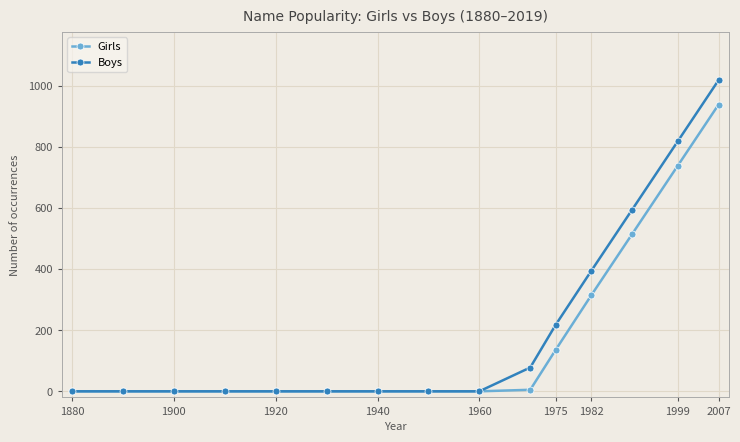

Which series has the widest spread of values?

Boys